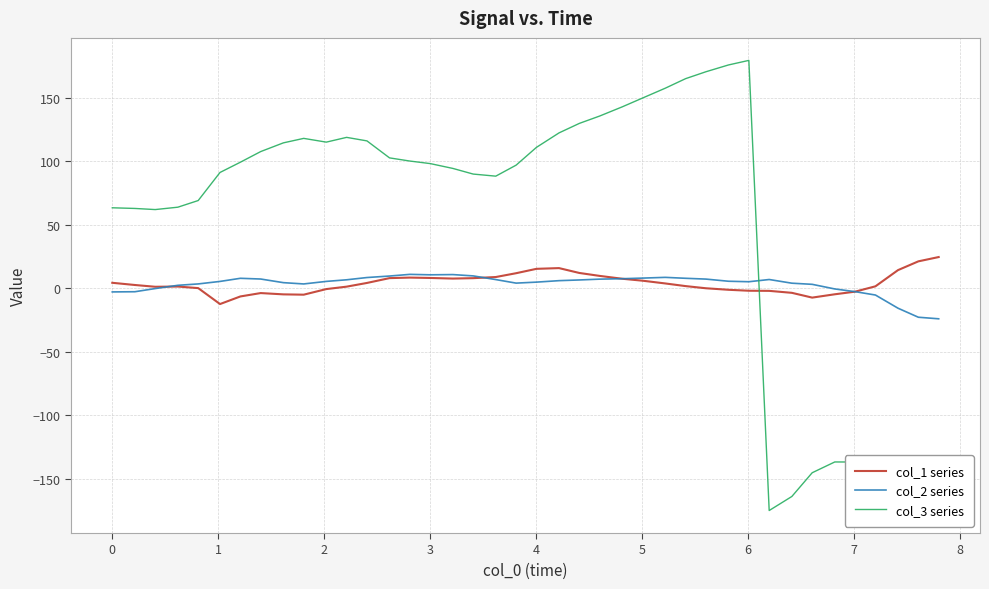

After their last crossing, which series has the higher values: col_3 series or col_2 series?

col_2 series